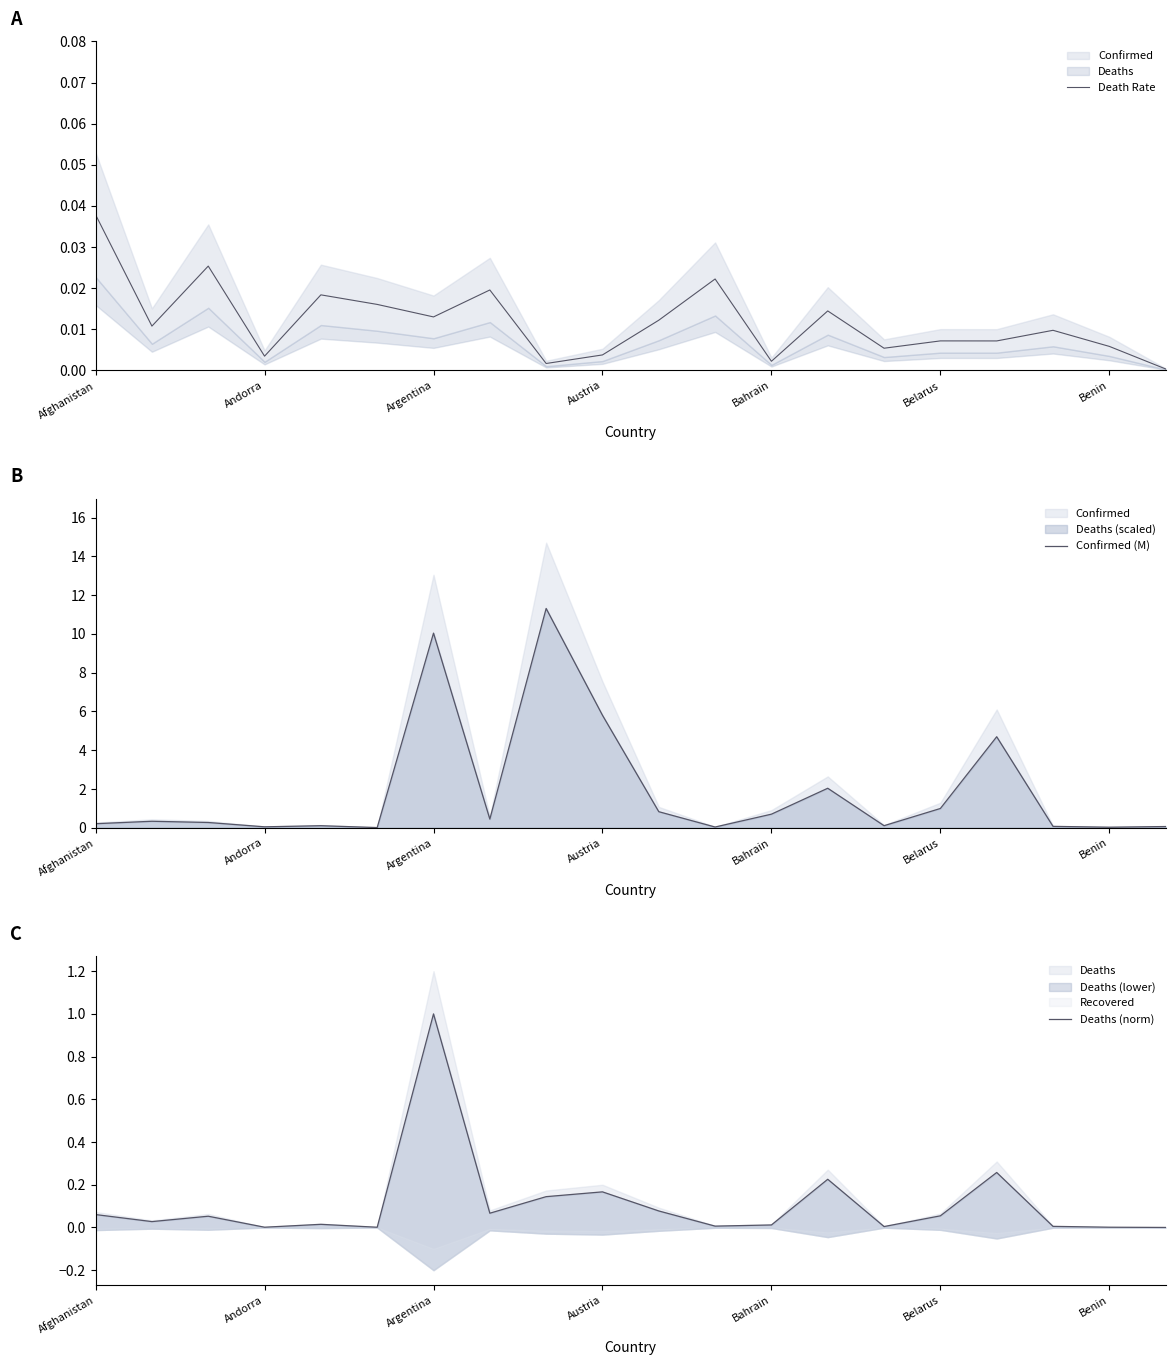

Reading left to right, extract all data points from this chart.

Death Rate: 0.0	0.0	0.0	0.0	0.0	0.0	0.0	0.0	0.0	0.0	0.0	0.0	0.0	0.0	0.0	0.0	0.0	0.0	0.0	0.0
Confirmed (M): 0.2	0.3	0.3	0.0	0.1	0.0	10.0	0.4	11.3	5.8	0.8	0.0	0.7	2.0	0.1	1.0	4.7	0.1	0.0	0.1
Deaths (norm): 0.1	0.0	0.1	0.0	0.0	0.0	1.0	0.1	0.1	0.2	0.1	0.0	0.0	0.2	0.0	0.1	0.3	0.0	0.0	0.0